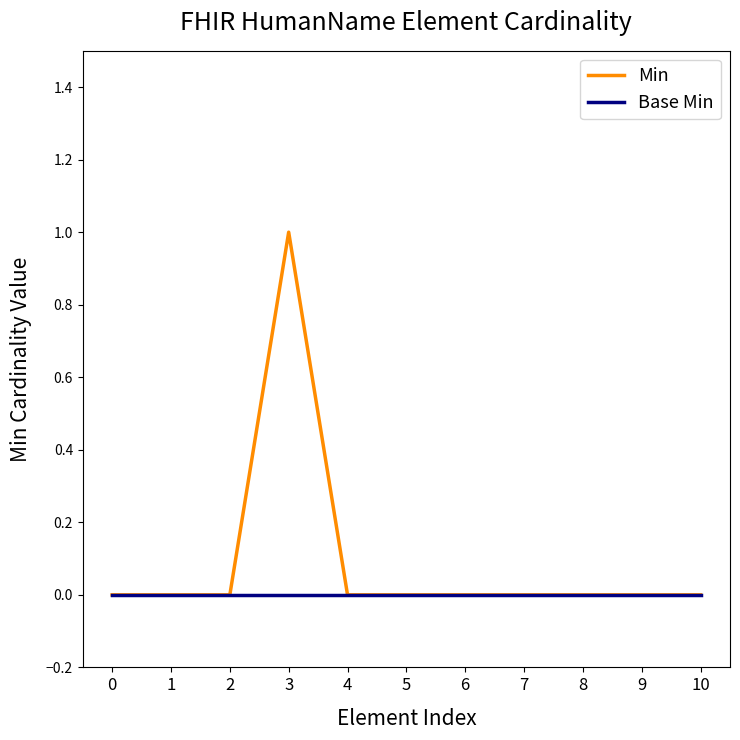

What are all the series names shown in the legend?

Min, Base Min